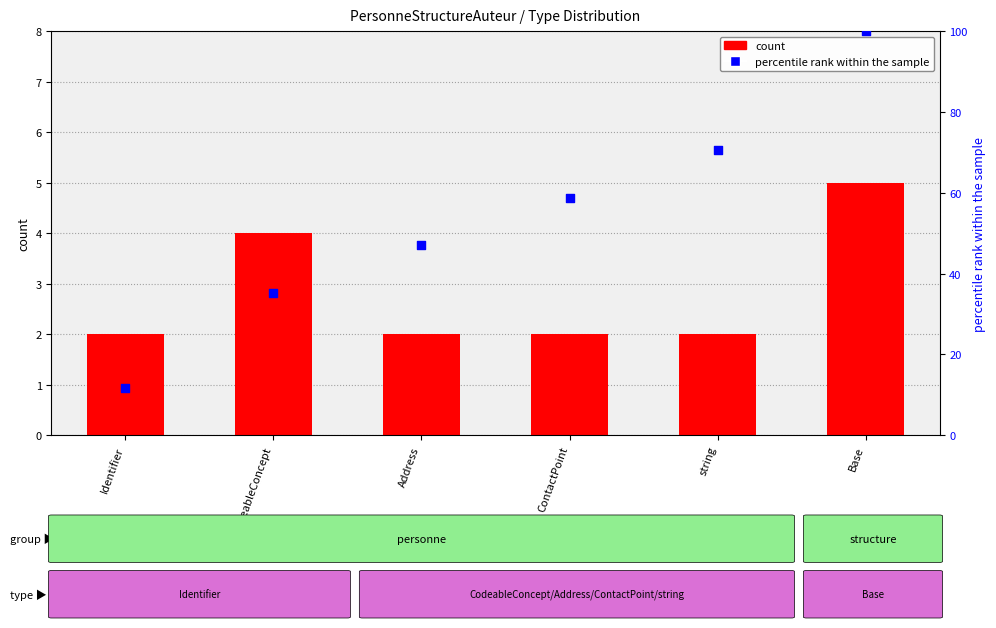

Which series has the largest total across all categories?

percentile rank within the sample